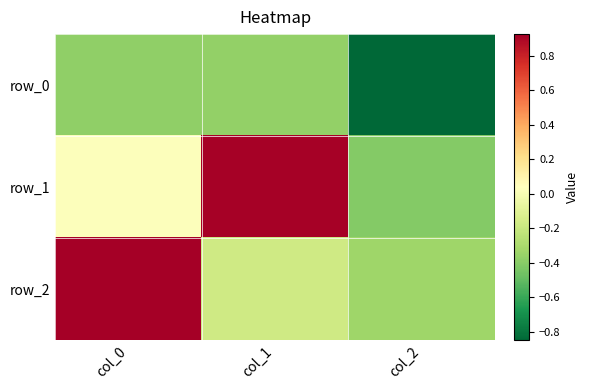

What is the sum of the row_0 values at col_1 and col_0?

-0.7